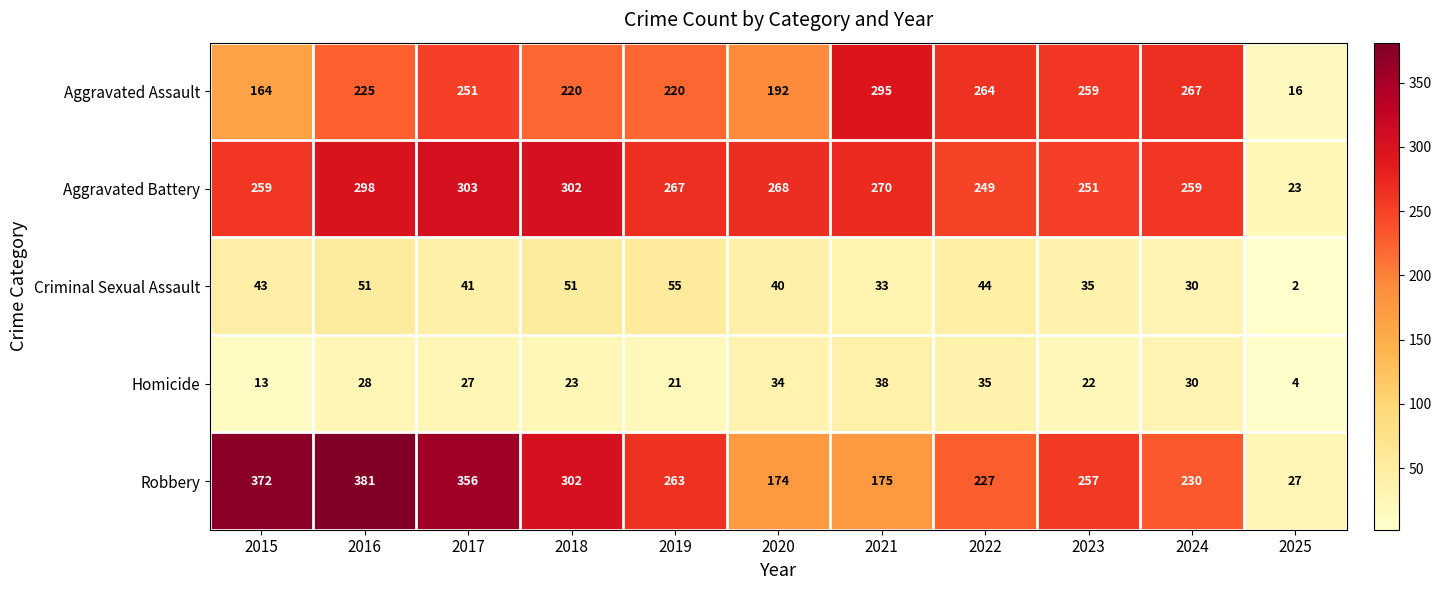

Which label corresponds to the largest value in the chart?

2016